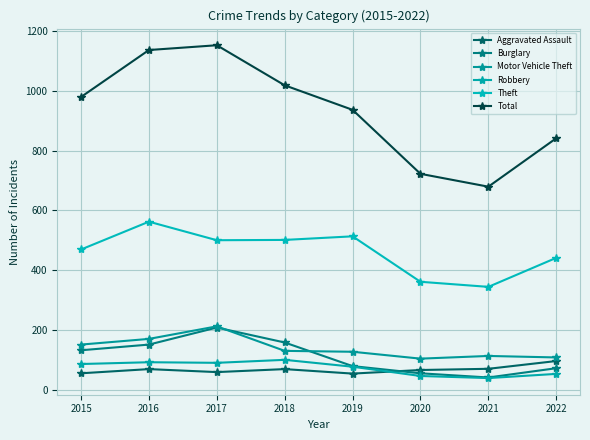

True or false: Total has a value of 722 at 2020.

True